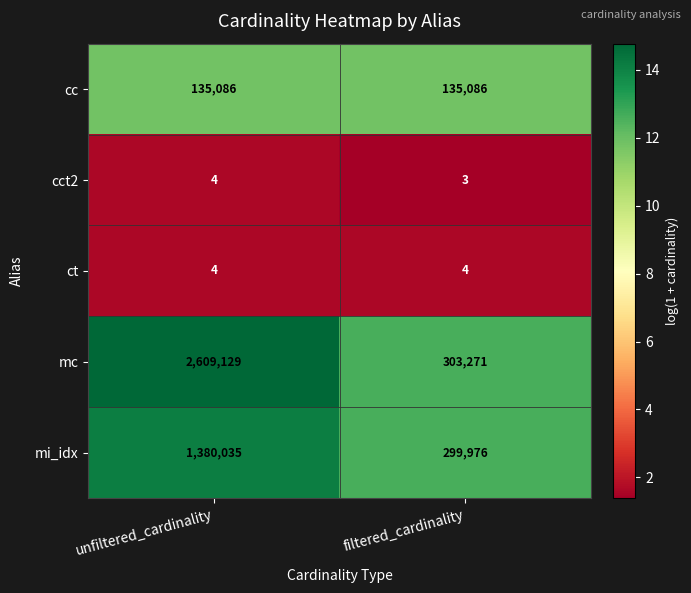

At how many categories does at least one series exceed 5?

2